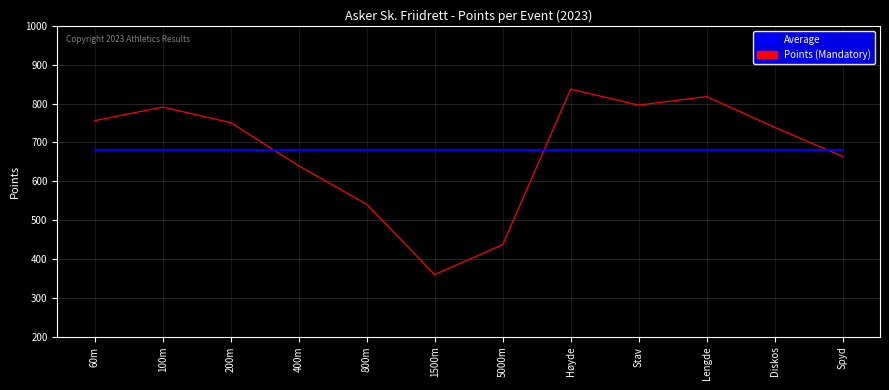

How many lines are shown in the chart?

2